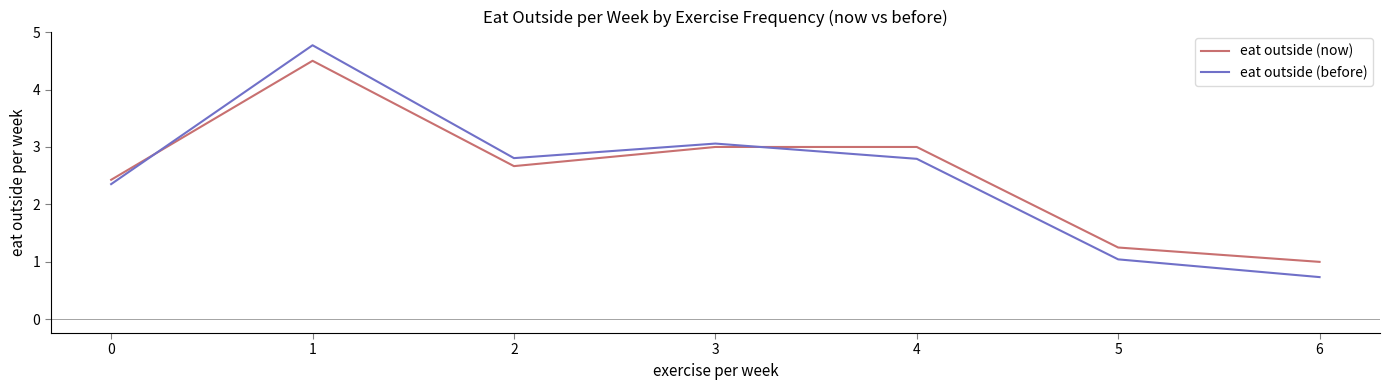

What is the difference between the highest and lowest values at 0?

0.1